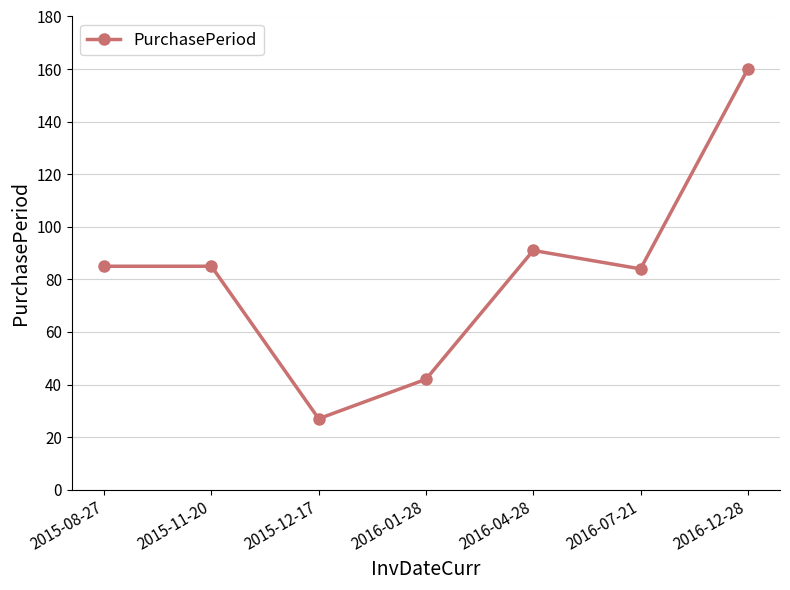

At which category does the chart reach its peak across all series?

2016-12-28